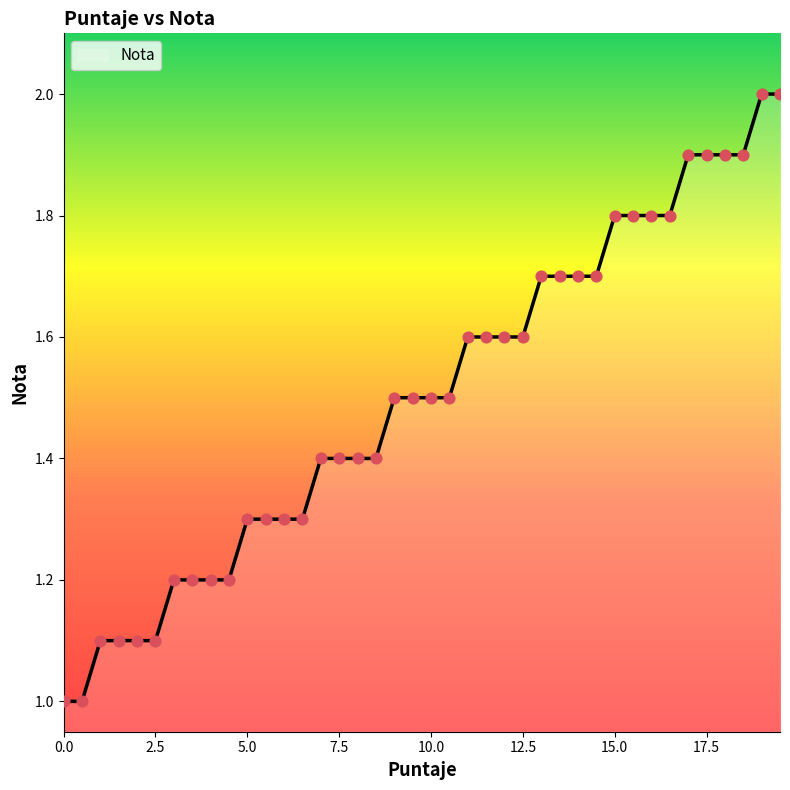

What is the smallest value displayed?

1.0